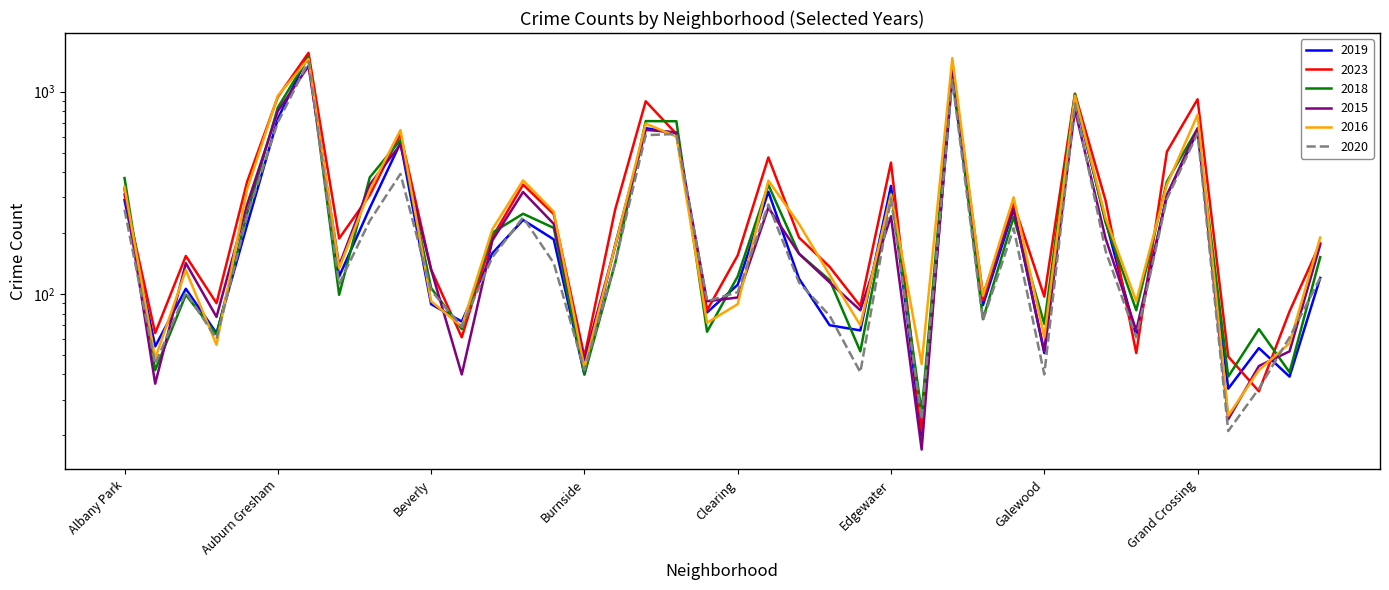

Between East Side and Burnside, which is larger?

East Side